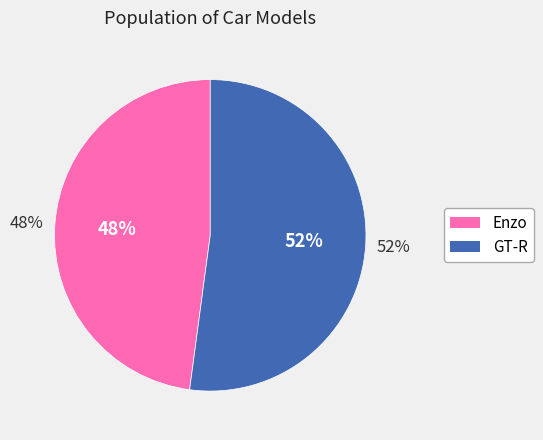

What is the smallest slice in the pie chart?

Enzo